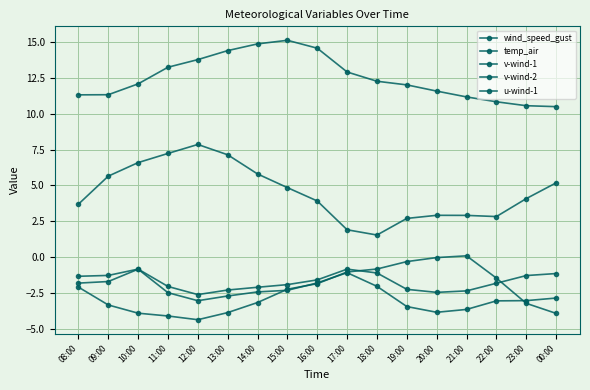

Reading left to right, what are all the values shown in this chart?

wind_speed_gust: 08:00=3.7	09:00=5.6	10:00=6.6	11:00=7.2	12:00=7.9	13:00=7.1	14:00=5.8	15:00=4.8	16:00=3.9	17:00=1.9	18:00=1.5	19:00=2.7	20:00=2.9	21:00=2.9	22:00=2.8	23:00=4.1	00:00=5.2
temp_air: 08:00=11.3	09:00=11.3	10:00=12.1	11:00=13.2	12:00=13.8	13:00=14.4	14:00=14.9	15:00=15.1	16:00=14.6	17:00=12.9	18:00=12.3	19:00=12.0	20:00=11.6	21:00=11.2	22:00=10.8	23:00=10.6	00:00=10.5
v-wind-1: 08:00=-1.3	09:00=-1.3	10:00=-0.8	11:00=-2.1	12:00=-2.6	13:00=-2.3	14:00=-2.1	15:00=-1.9	16:00=-1.6	17:00=-0.8	18:00=-1.1	19:00=-2.3	20:00=-2.5	21:00=-2.4	22:00=-1.8	23:00=-1.3	00:00=-1.2
v-wind-2: 08:00=-1.8	09:00=-1.7	10:00=-0.8	11:00=-2.5	12:00=-3.0	13:00=-2.7	14:00=-2.4	15:00=-2.3	16:00=-1.8	17:00=-1.1	18:00=-2.0	19:00=-3.5	20:00=-3.9	21:00=-3.7	22:00=-3.1	23:00=-3.0	00:00=-2.9
u-wind-1: 08:00=-2.1	09:00=-3.3	10:00=-3.9	11:00=-4.1	12:00=-4.4	13:00=-3.9	14:00=-3.2	15:00=-2.2	16:00=-1.9	17:00=-1.0	18:00=-0.8	19:00=-0.3	20:00=-0.0	21:00=0.1	22:00=-1.5	23:00=-3.2	00:00=-3.9